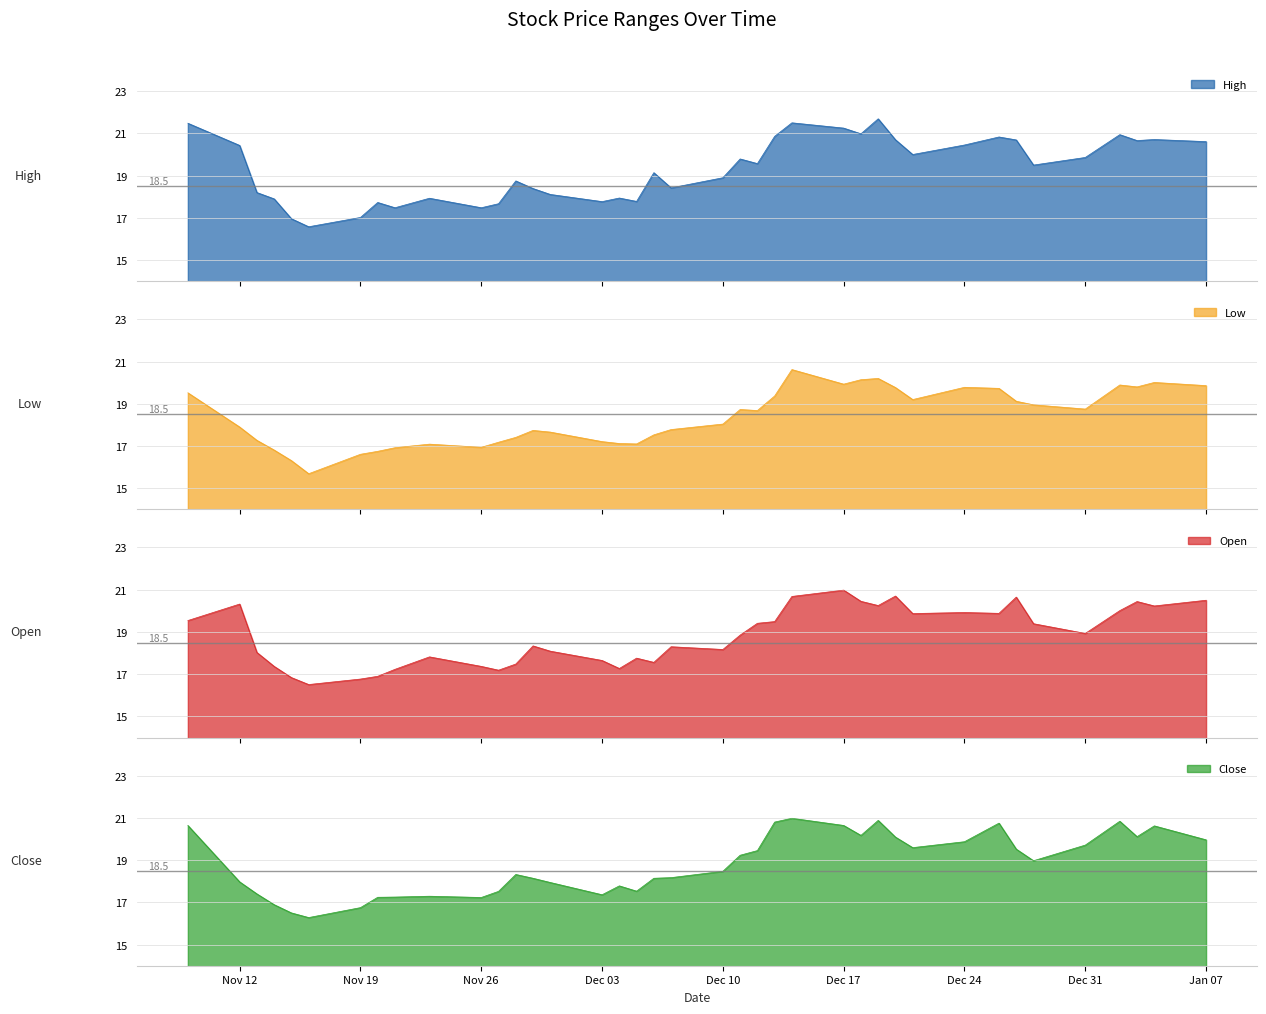

What is the total value across all series at 2012-12-12?

77.1